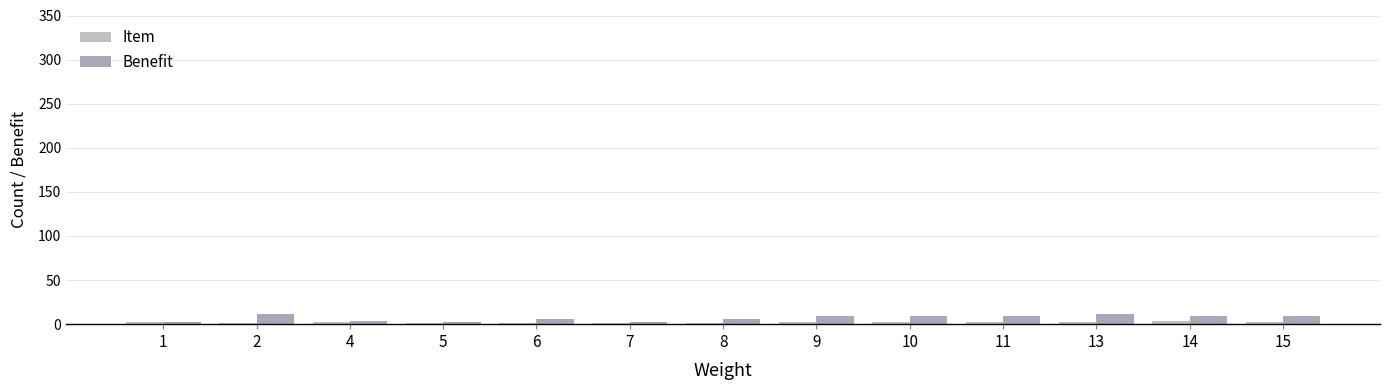

Is it true that Item equals 1 at 2?

True